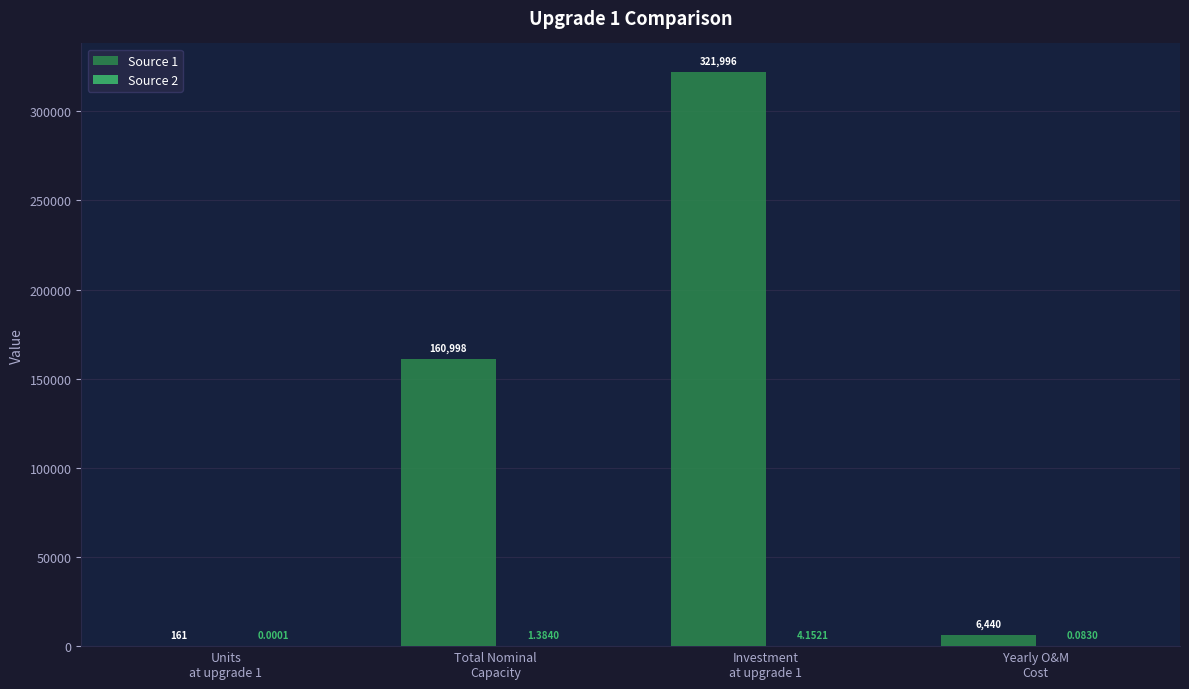

Which series has the largest total across all categories?

Source 1